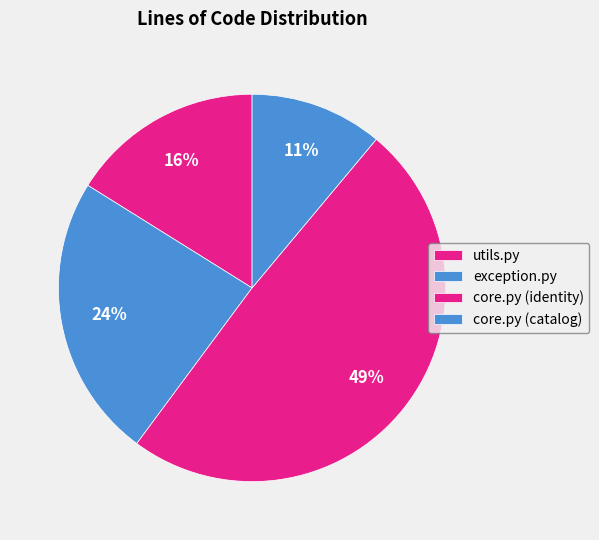

To the nearest percent, what is the difference between the largest and smallest slice percentages?

38%